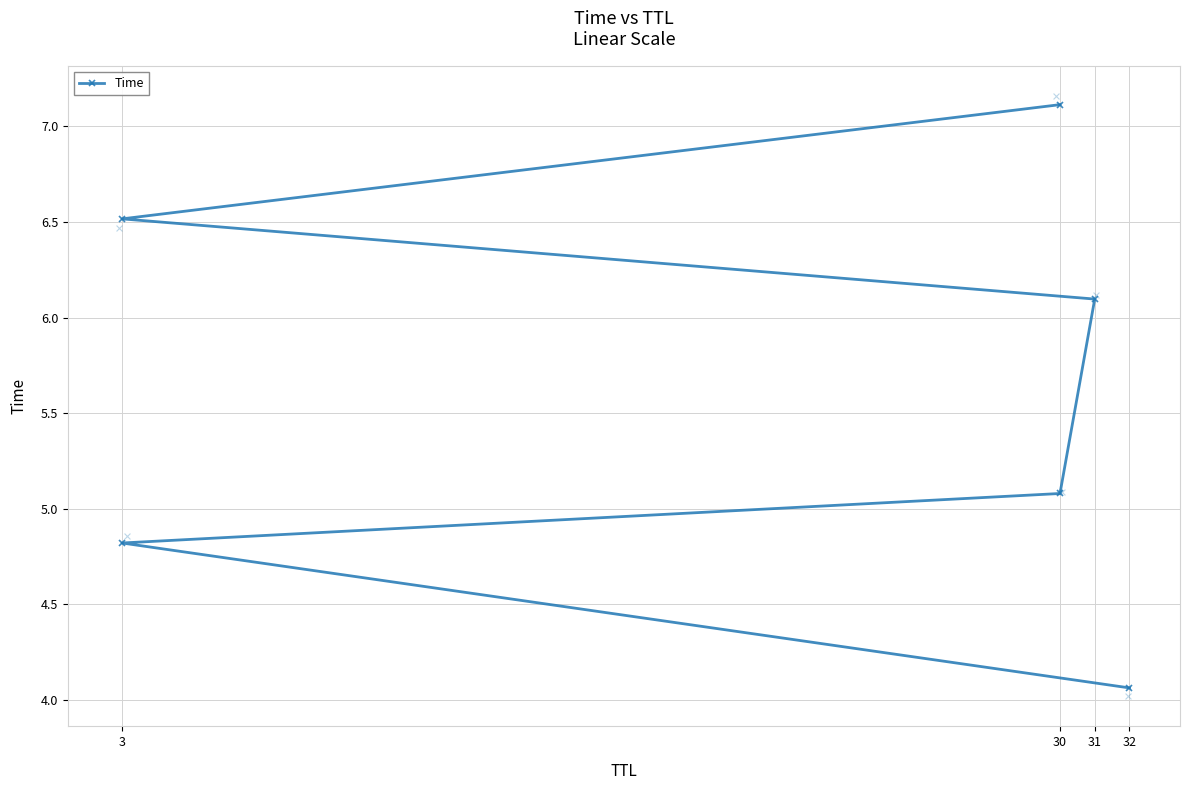

What is the ratio of the value at 30 to the value at 32?

1.3